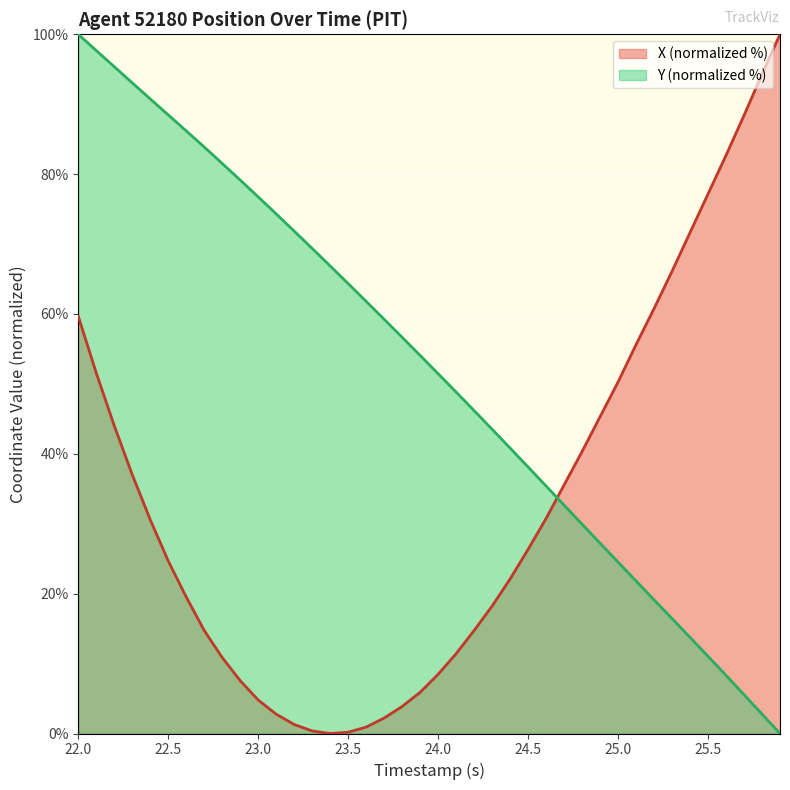

At which category is the sum across all series the highest?

22.0